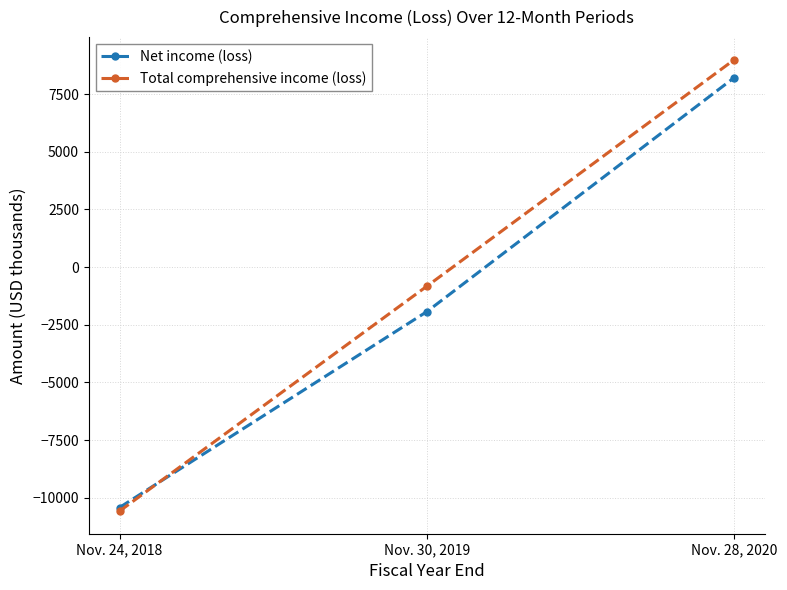

How many lines are shown in the chart?

2